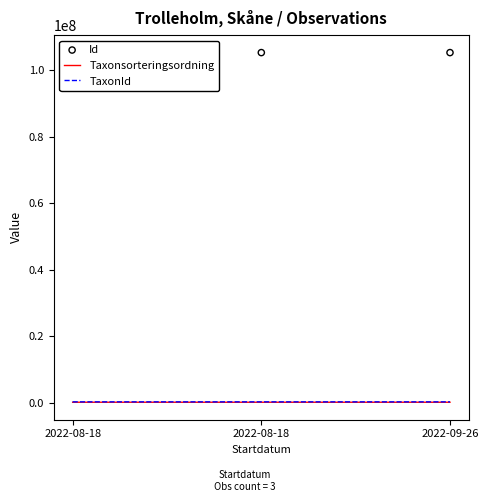

Which series reaches the minimum Y coordinate?

Taxonsorteringsordning